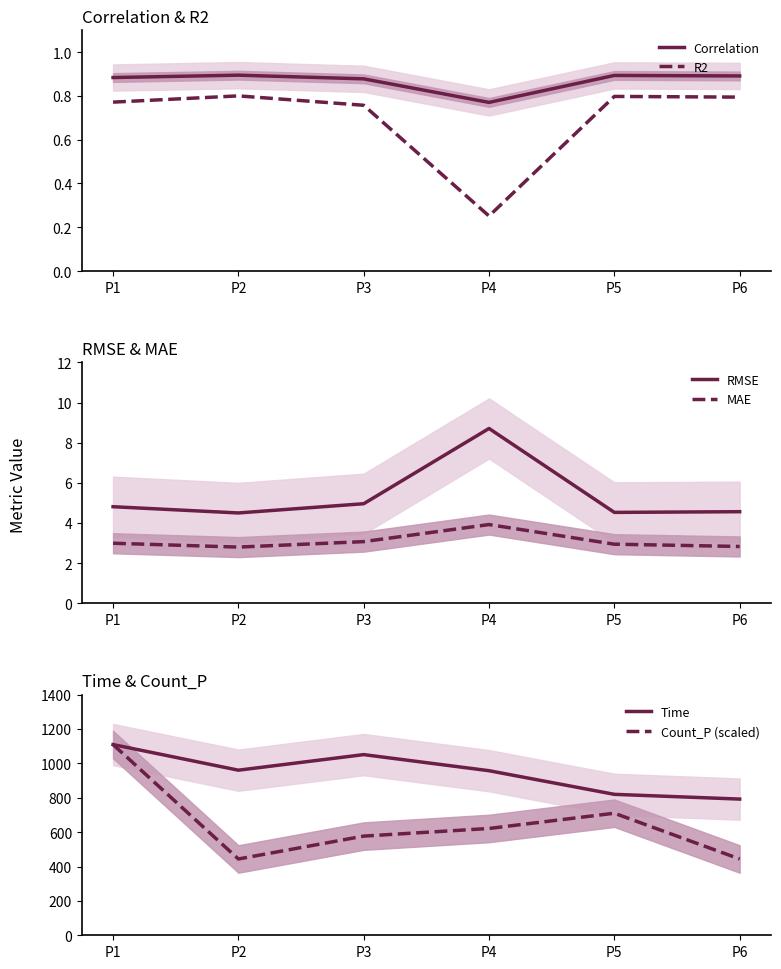

What is the difference between the second highest and minimum values in the MAE series?

0.3